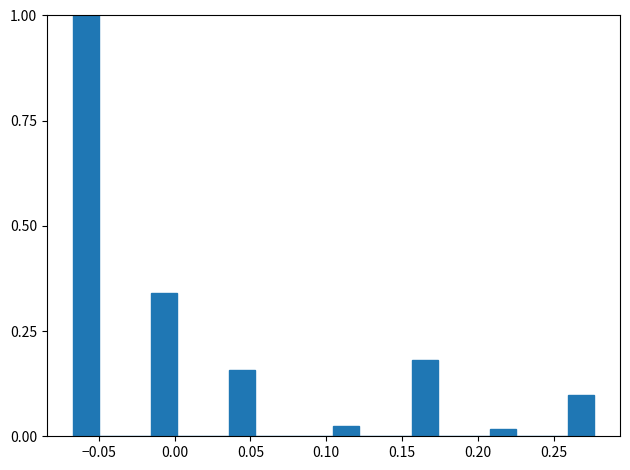

Around what value on the x-axis is the tallest bar? Give the approximate position of its centre, as read against the axis.

-0.060